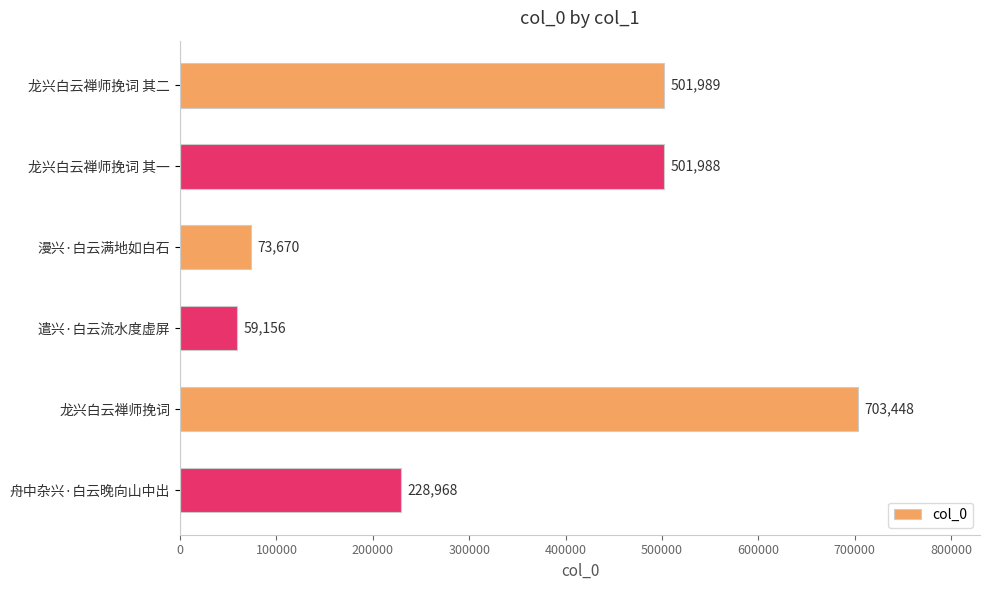

Reading top to bottom, list all the values displayed in this chart.

龙兴白云禅师挽词 其二=501989	龙兴白云禅师挽词 其一=501988	漫兴·白云满地如白石=73670	遣兴·白云流水度虚屏=59156	龙兴白云禅师挽词=703448	舟中杂兴·白云晚向山中出=228968